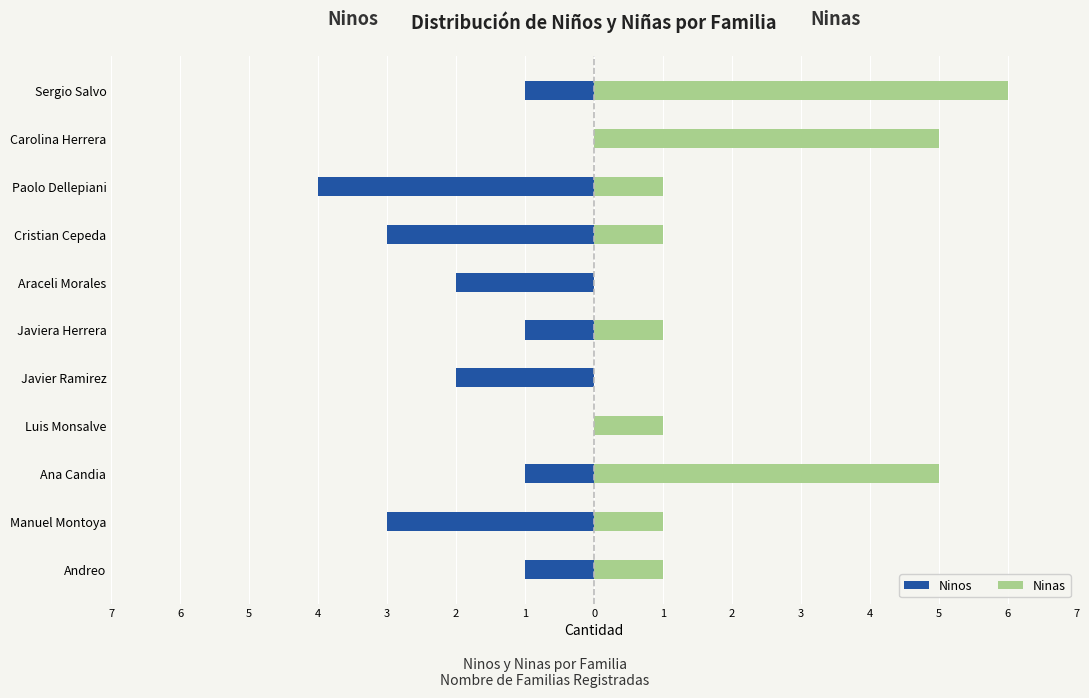

Count the Ninos values in the range -3 to -1.

8